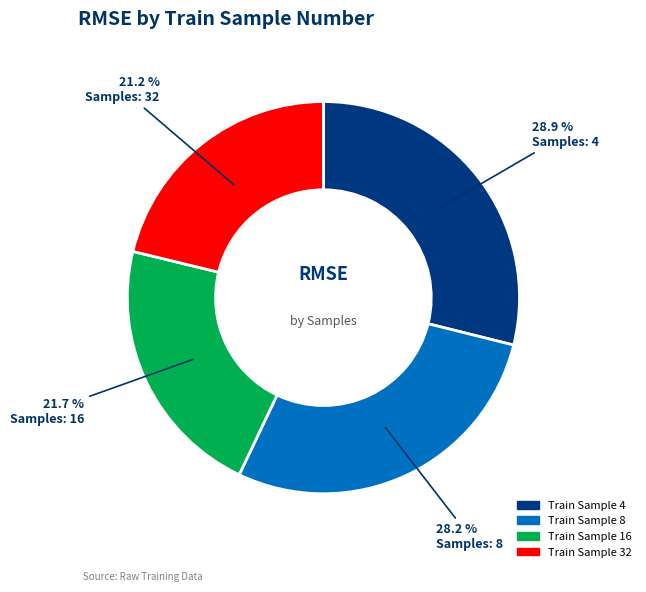

Is there a majority slice in this chart?

No